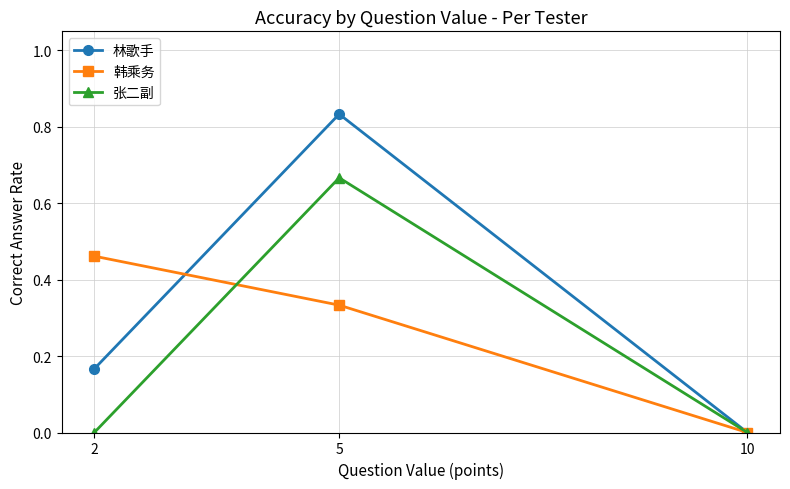

Rank the series by their maximum value, from lowest to highest.

韩乘务, 张二副, 林歌手